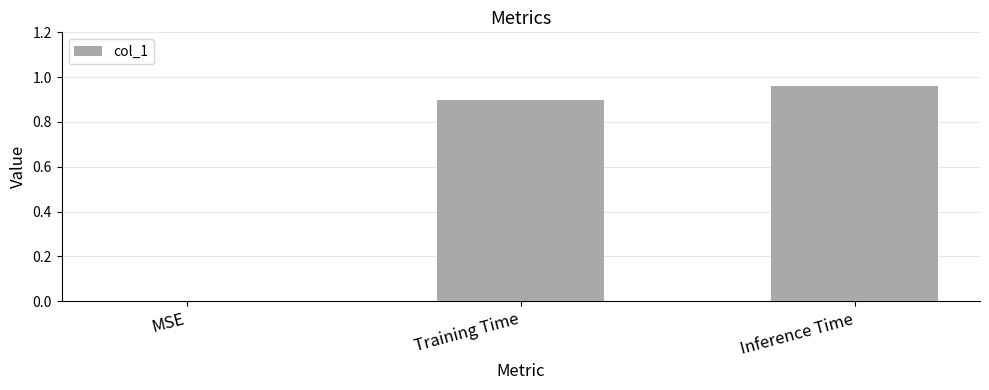

Which label corresponds to the largest value in the chart?

Inference Time